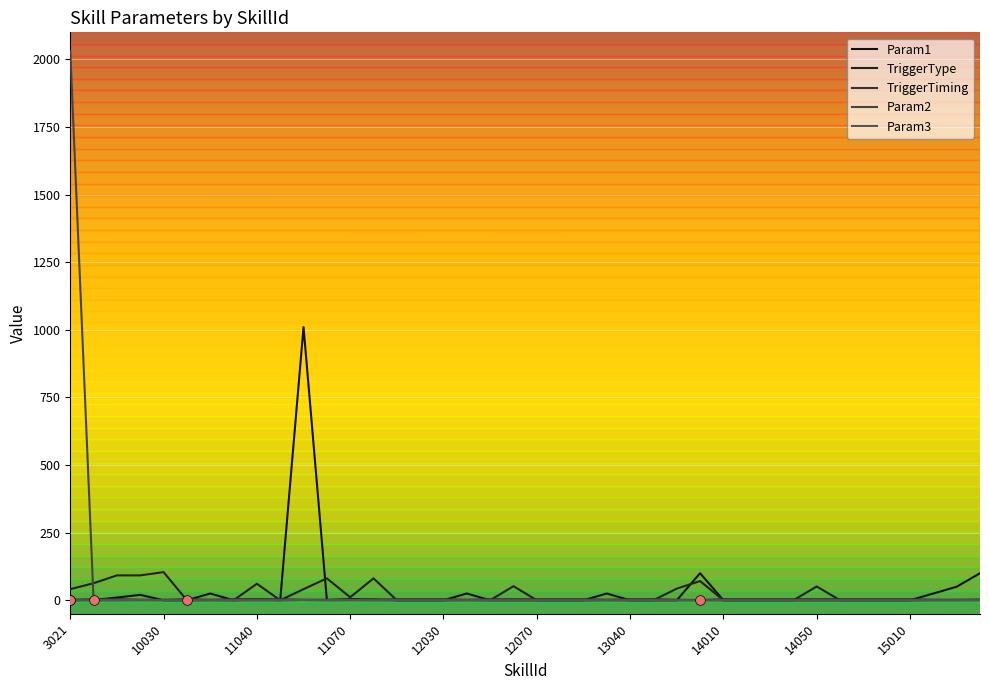

What is the highest value of the Param2 series?

2030